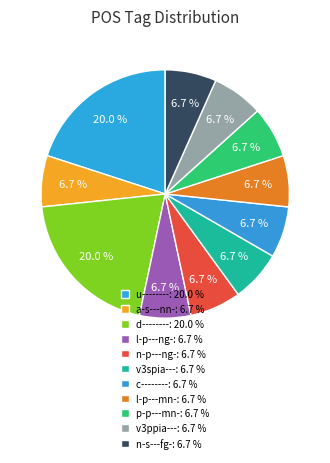

What is the largest slice in the pie chart?

u--------